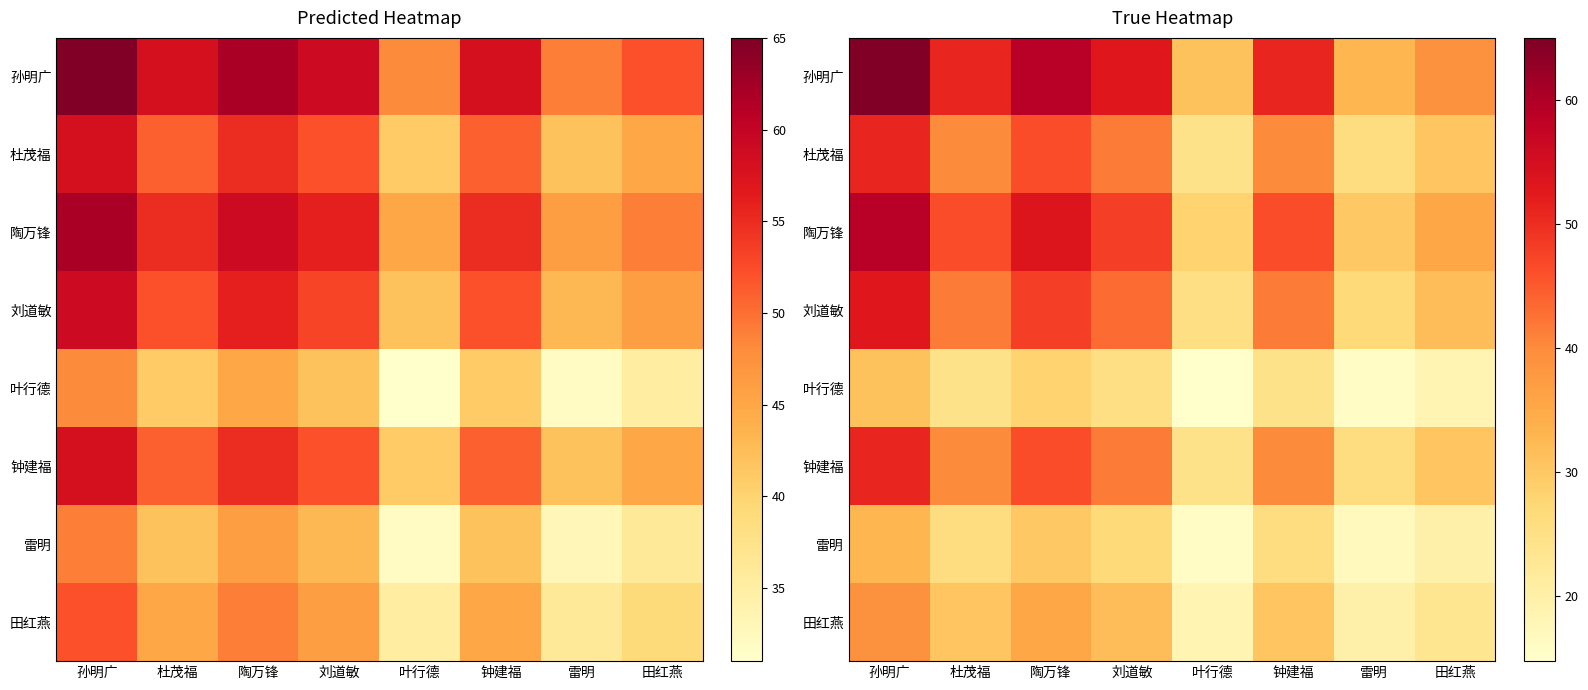

At how many categories does at least one series exceed 56?

2